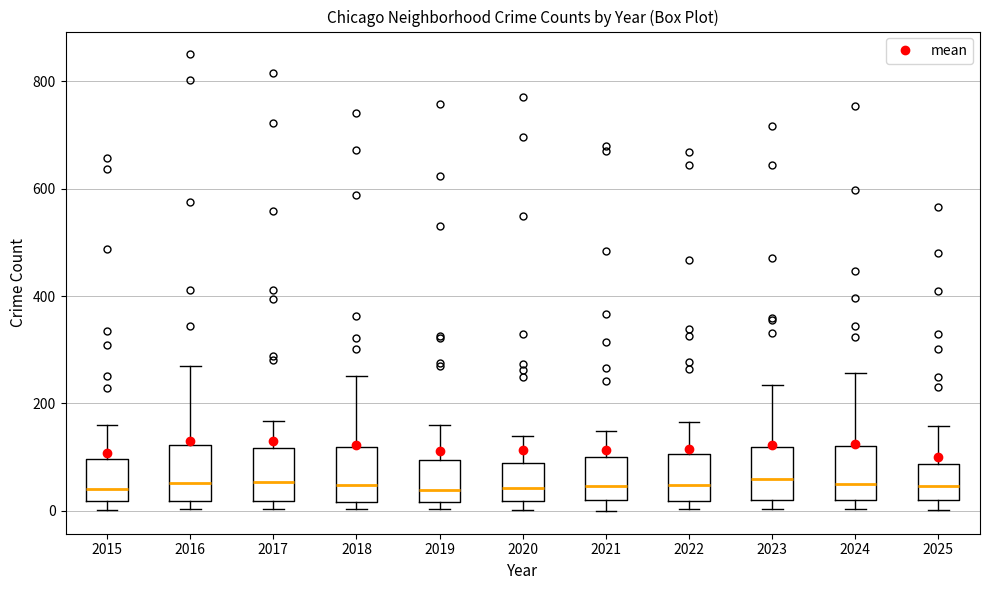

Where is the lower edge of the box at x = 2024 on the y-axis? The values are not printed on the chart, so give them approximately, as read against the axis.

20